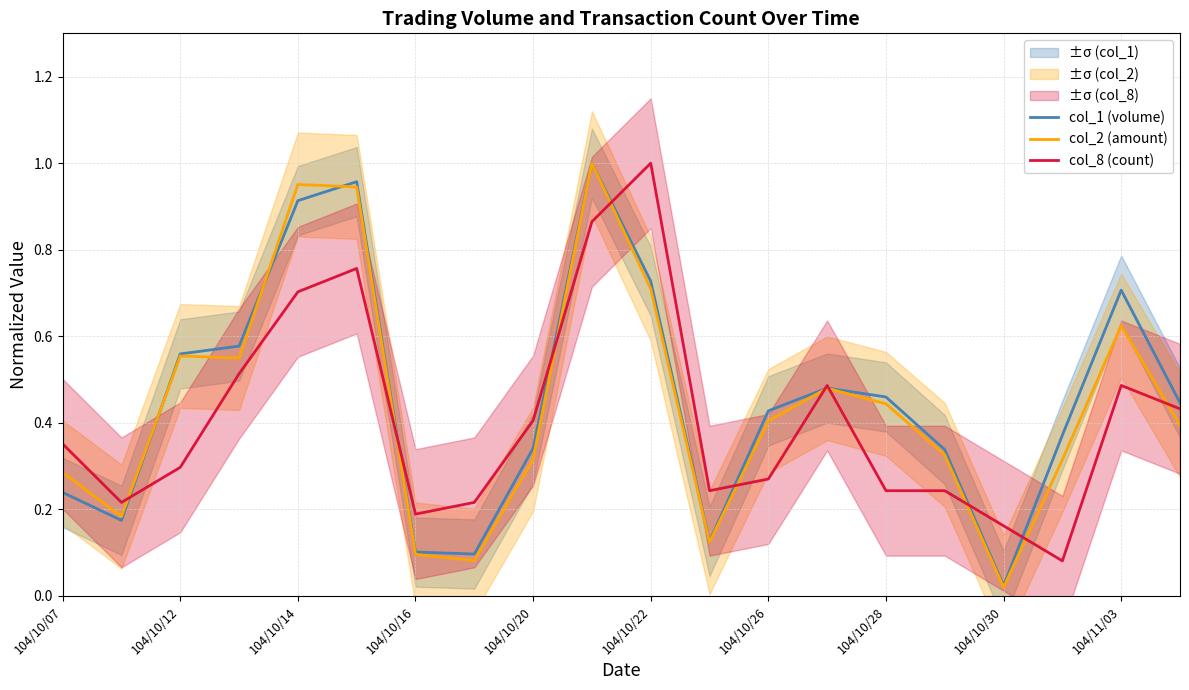

True or false: col_1 (volume) and col_8 (count) intersect in this chart.

True